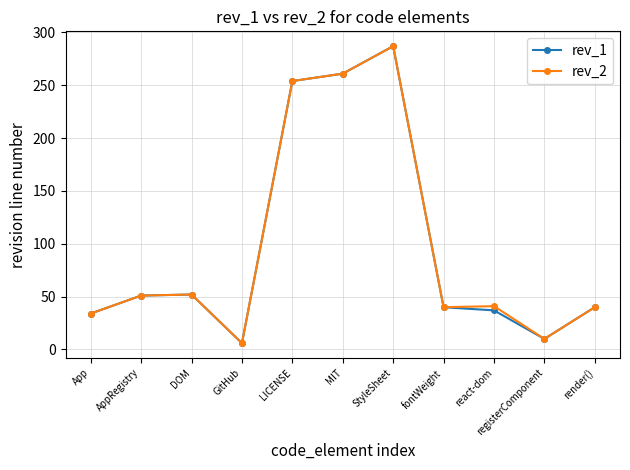

At which category does the chart reach its peak across all series?

StyleSheet